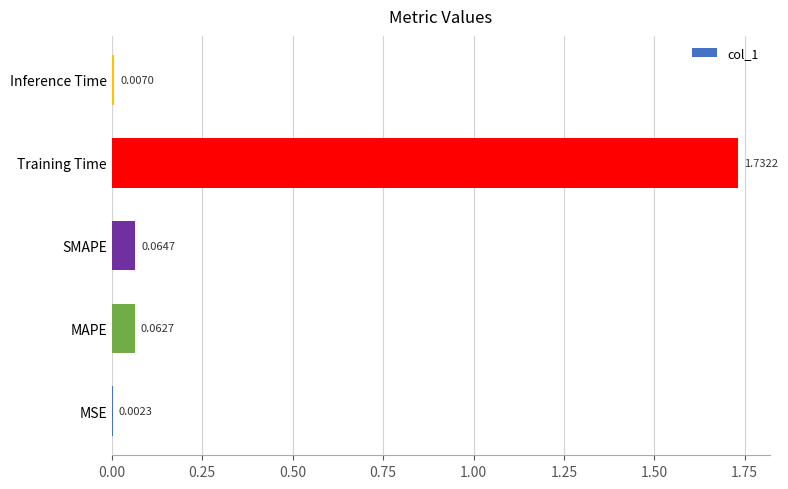

Where is the data nearest to the value 0?

MSE